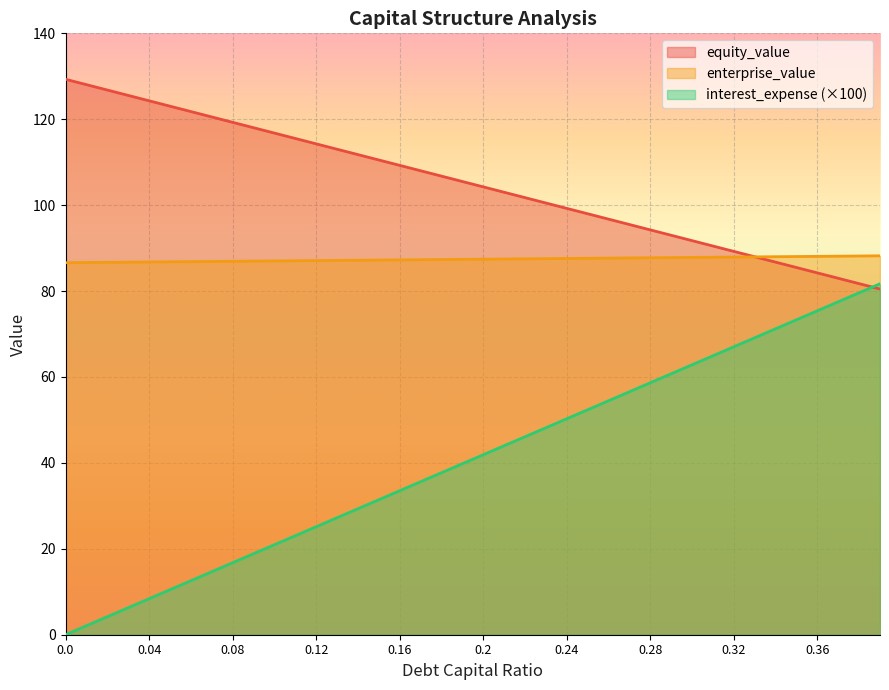

How many lines are shown in the chart?

3